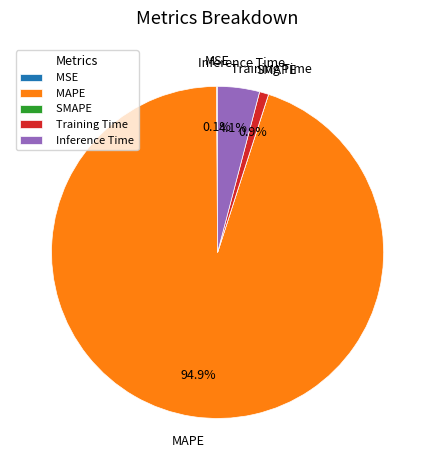

What portion of the pie excludes MAPE?

5.1%